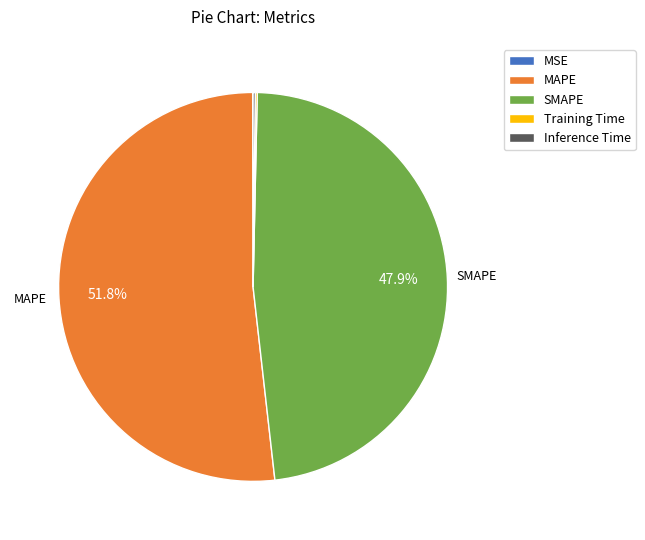

Combined, do MAPE and SMAPE account for over 50%?

Yes